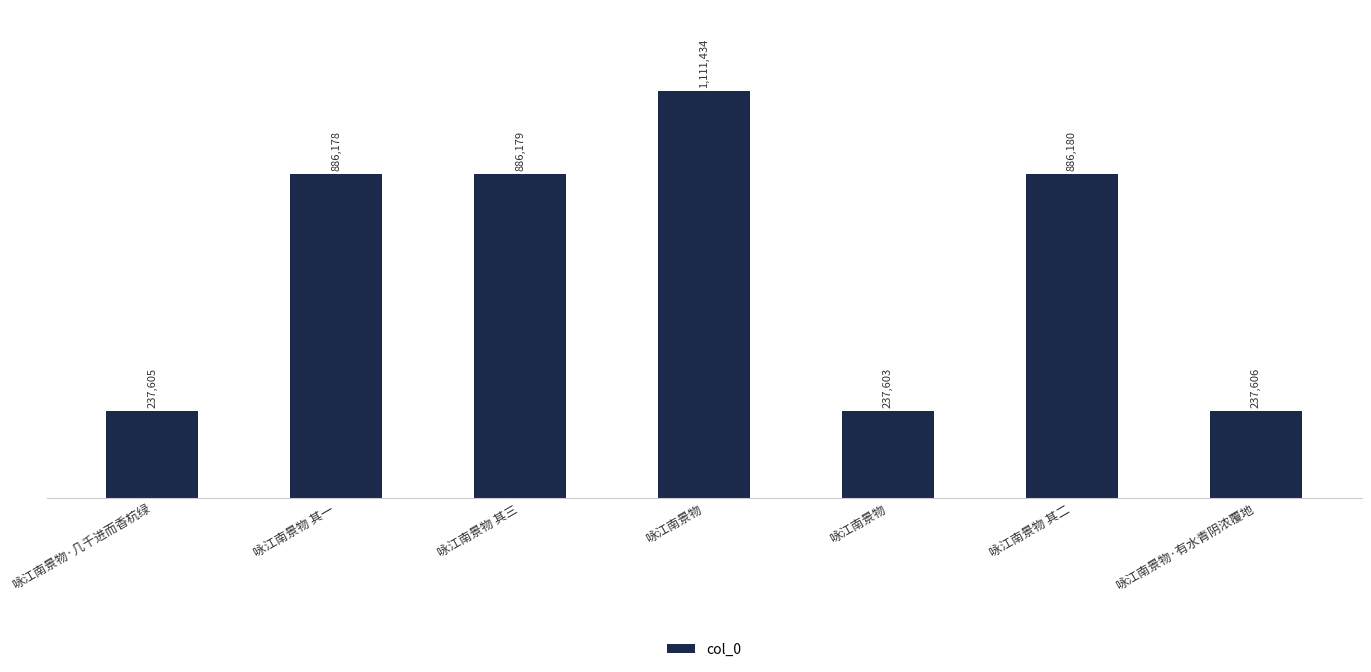

Reading left to right, transcribe all the data shown in this chart.

237605	886178	886179	1111434	237603	886180	237606